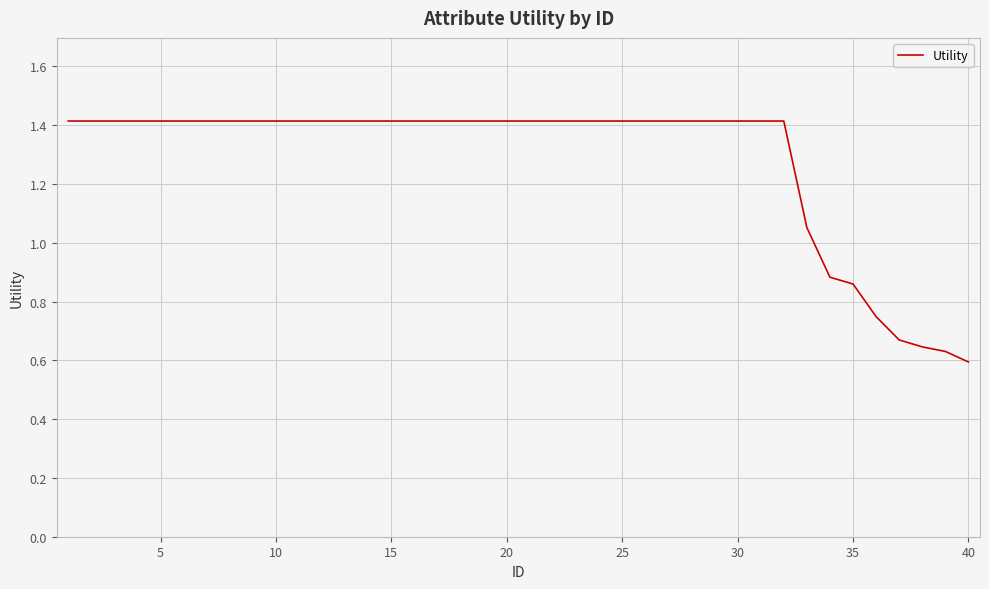

Count the number of categories in the chart.

40